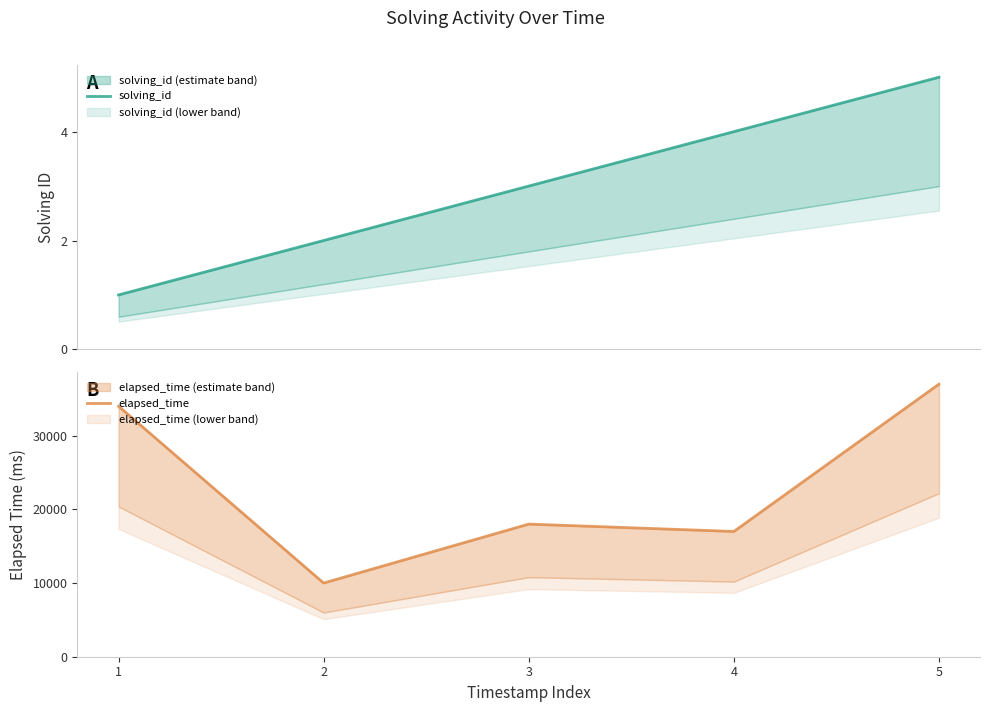

At which category is the sum across all series the highest?

5